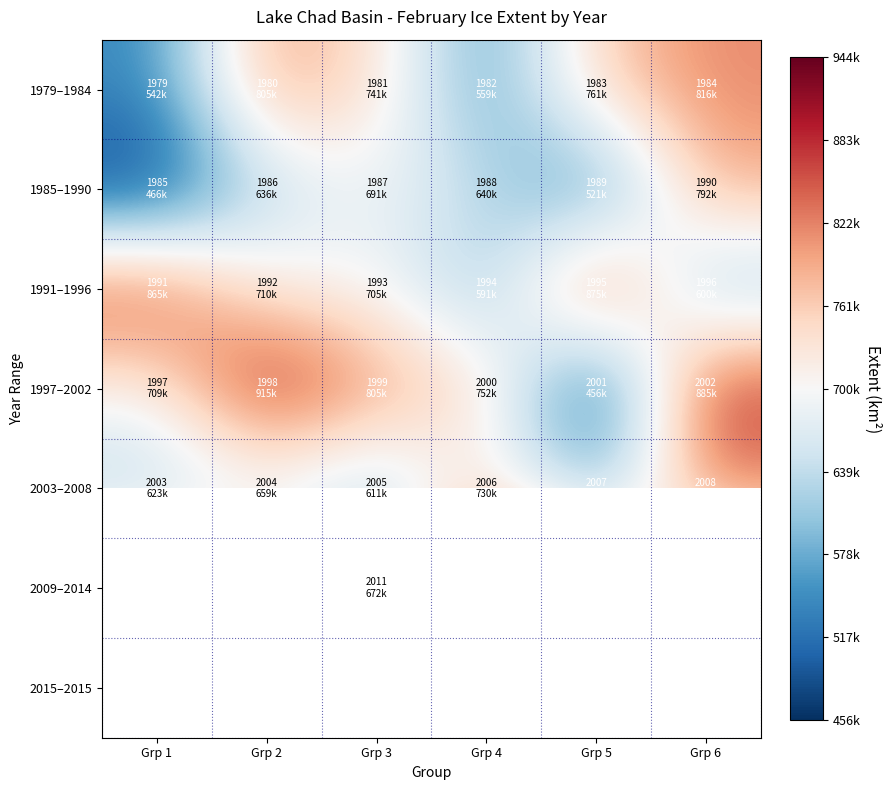

What is the maximum value shown in the chart?

944432.5